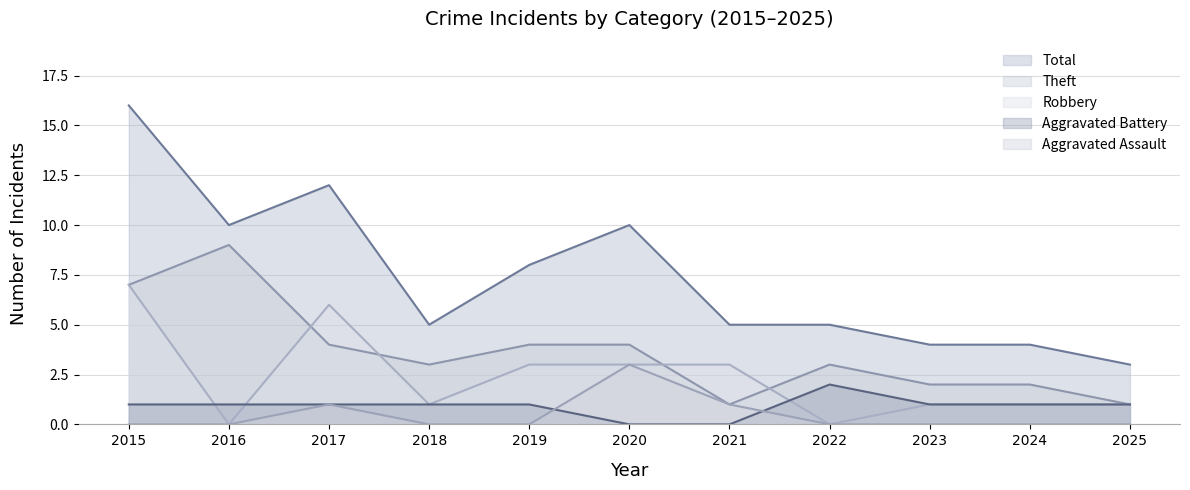

How many intersections are there between Aggravated Battery and Robbery?

3